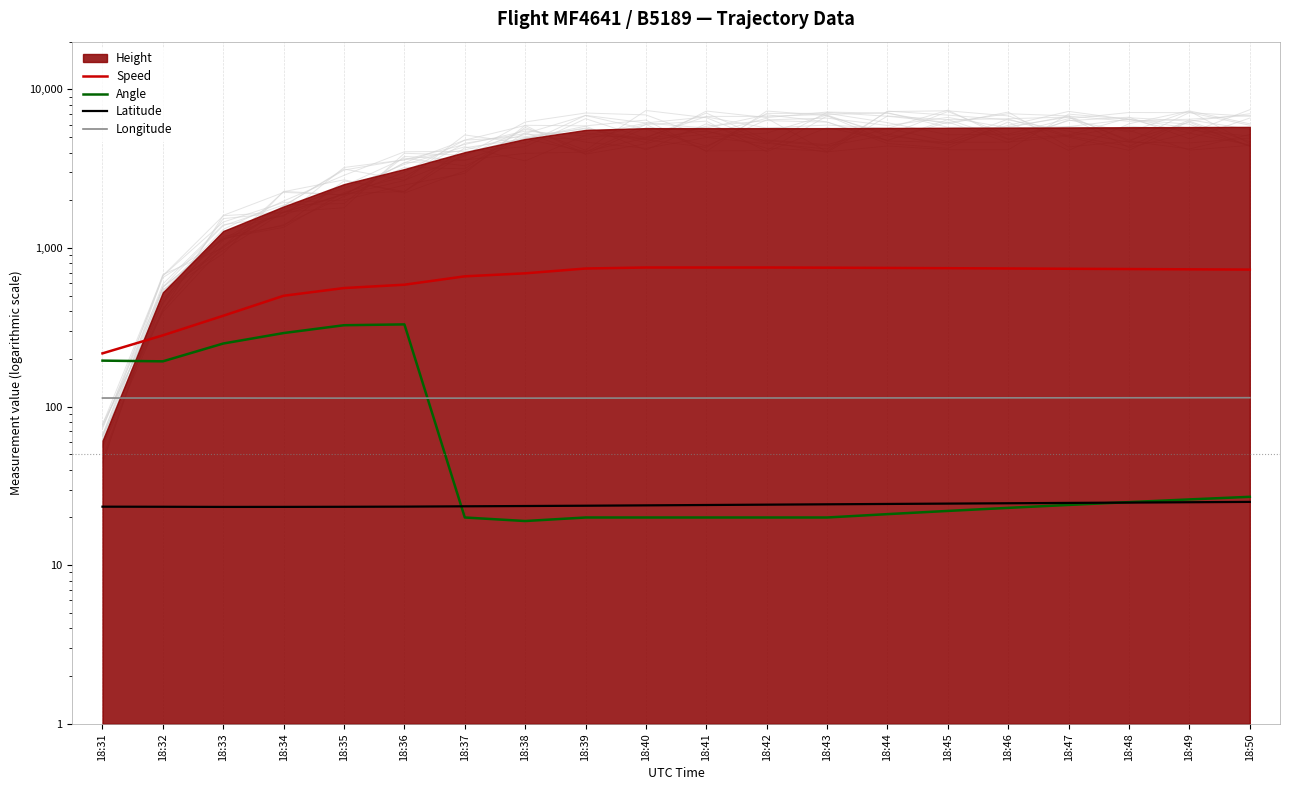

What is the approximate value of Latitude at 18:50?

25.1